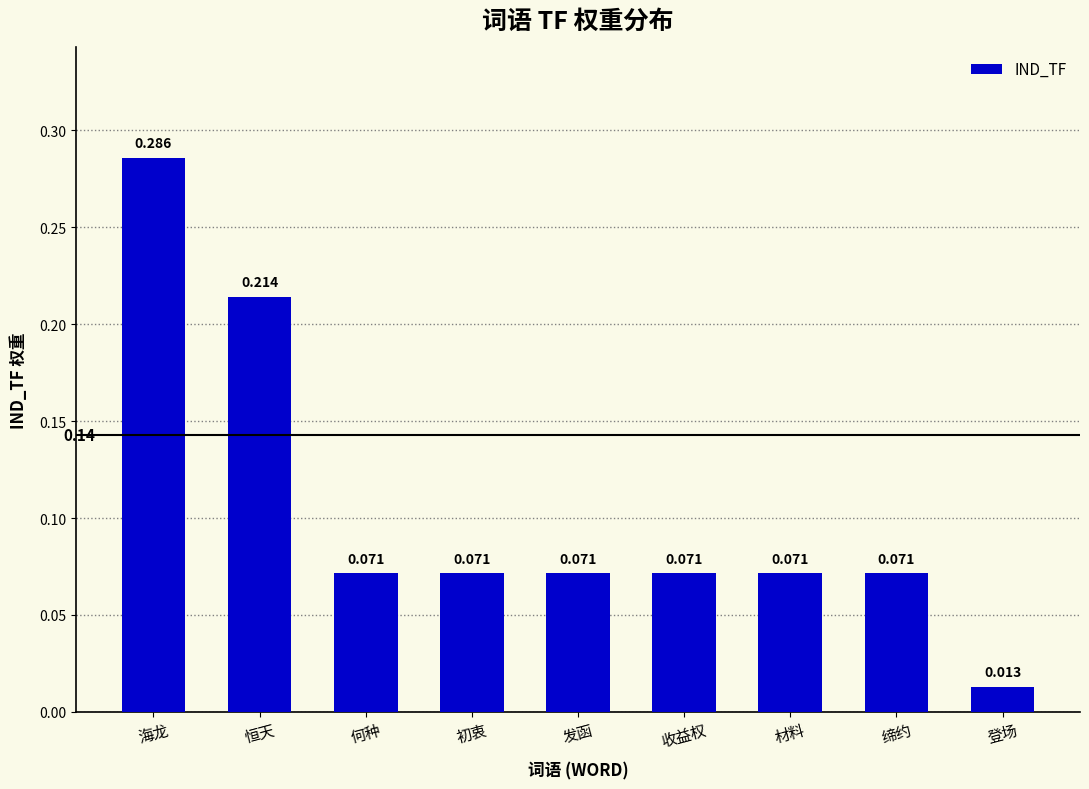

How many bars are there in total?

9